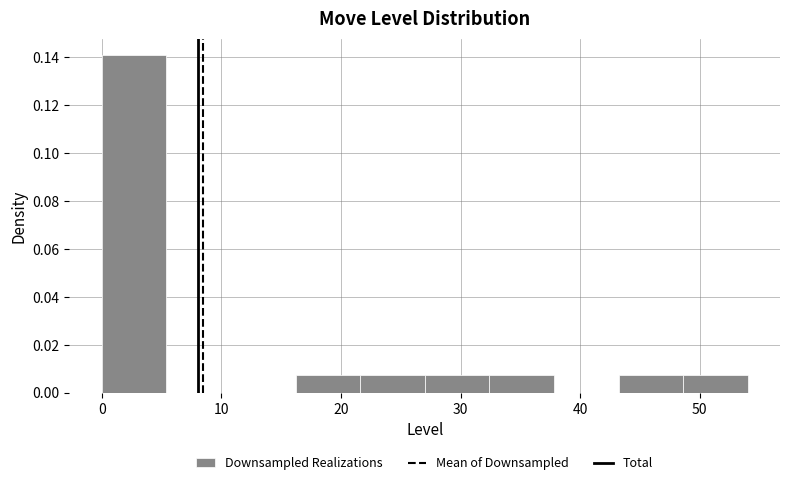

Reading left to right, list every bar in this chart as the range it spans on the x-axis followed by its height. Neither the bar edges nor the heights are printed on the chart, so give them approximately, as read against the axes.

0.0 to 5.4: 0.140
5.4 to 10.8: 0
10.8 to 16.2: 0
16.2 to 21.6: 0.008
21.6 to 27.0: 0.008
27.0 to 32.4: 0.008
32.4 to 37.8: 0.008
37.8 to 43.2: 0
43.2 to 48.6: 0.008
48.6 to 54.0: 0.008